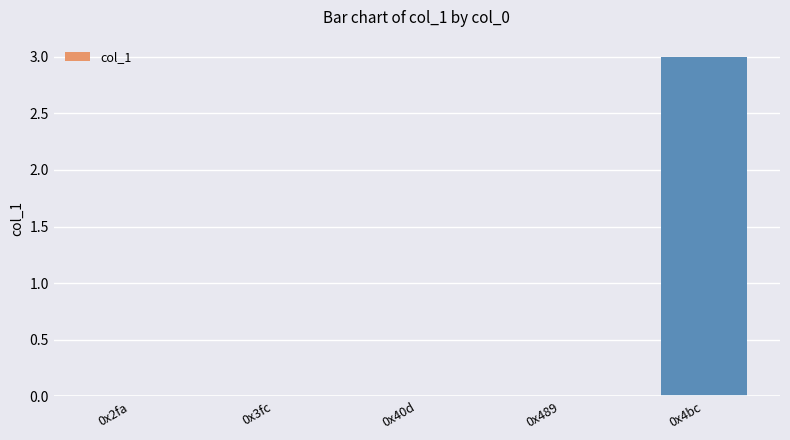

How many distinct data groups are displayed?

1